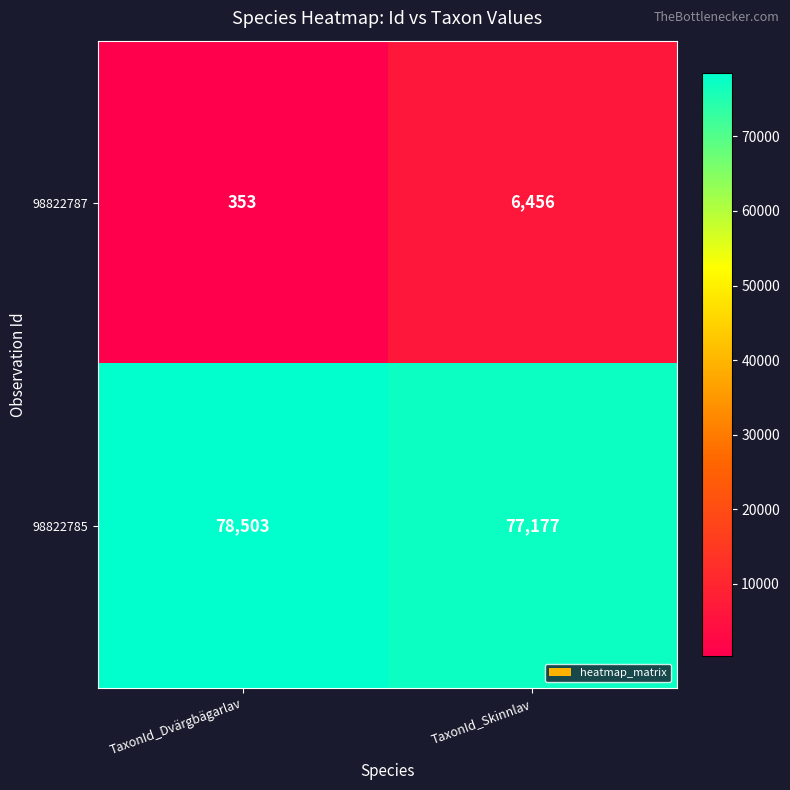

What is the average value of the 98822785 series?

77840